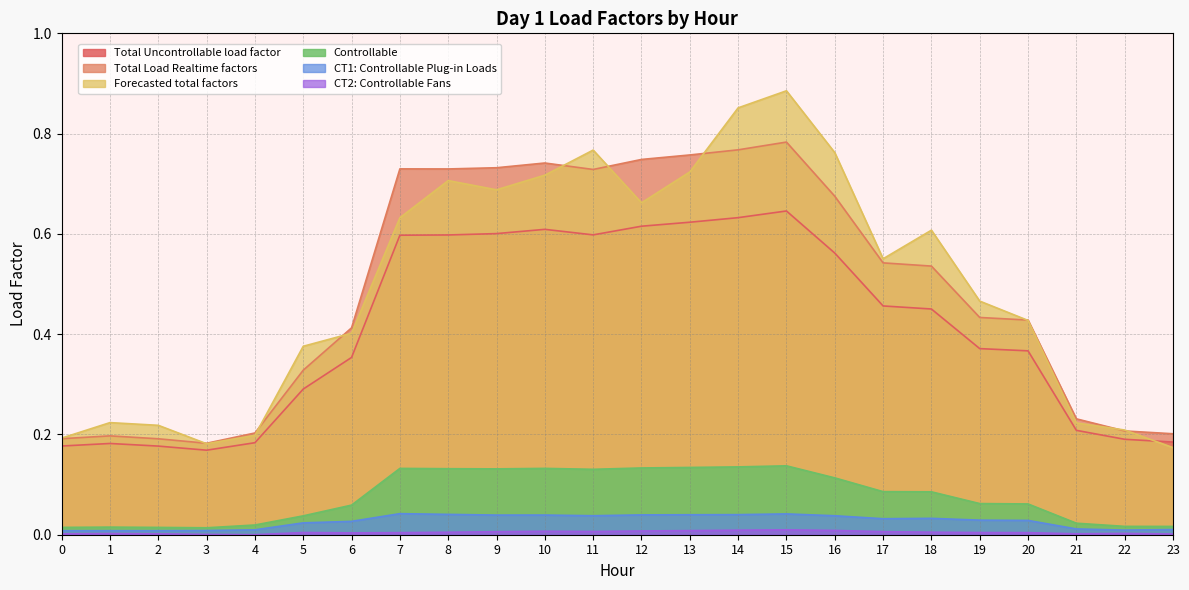

At which category does Controllable reach its first local valley?

3